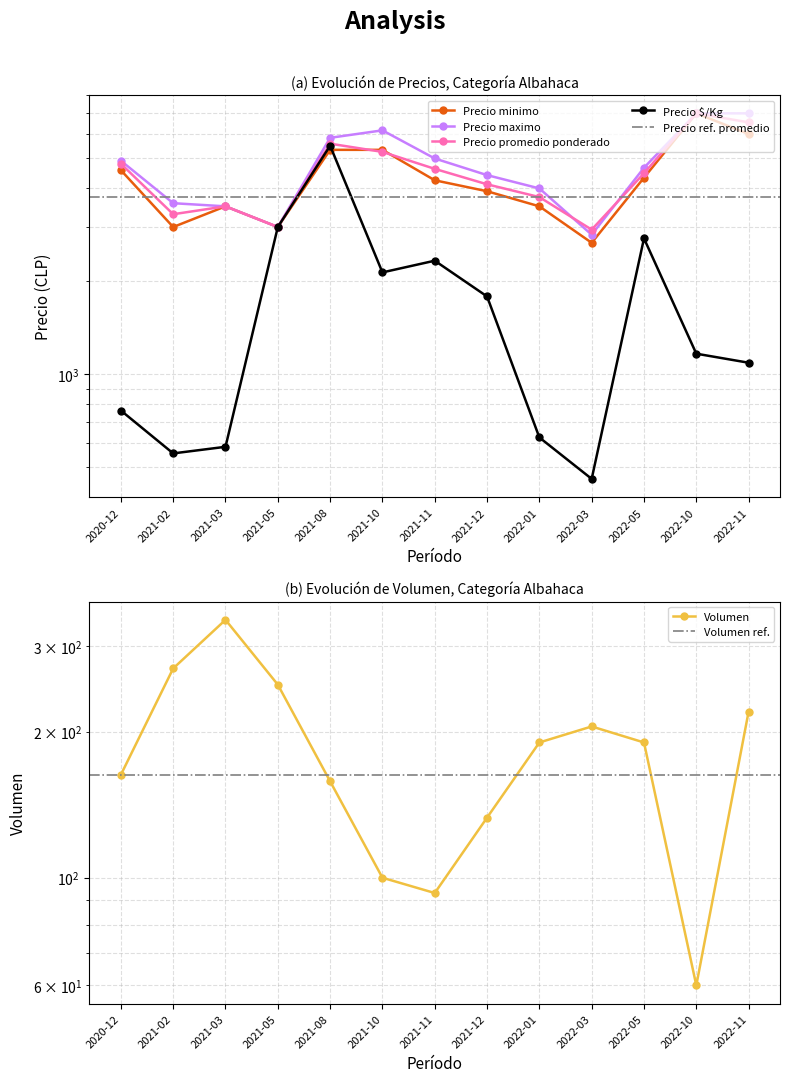

Where does the Precio maximo series first go above 4667?

2020-12